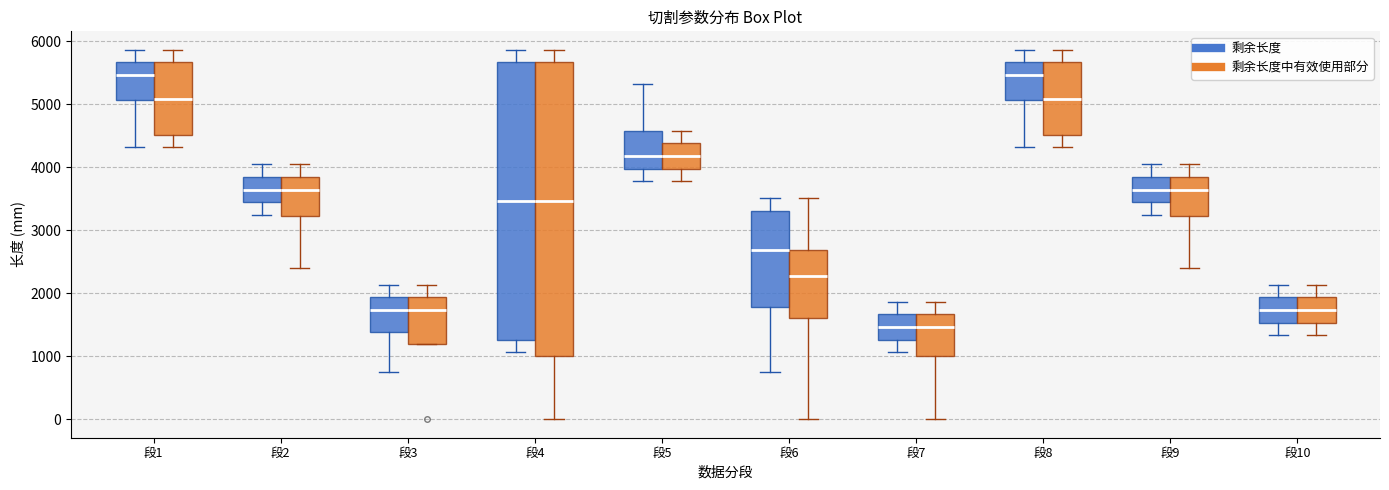

Where does the upper whisker of the box for 段3 (剩余长度中有效使用部分) end on the y-axis? The values are not printed on the chart, so give them approximately, as read against the axis.

2100